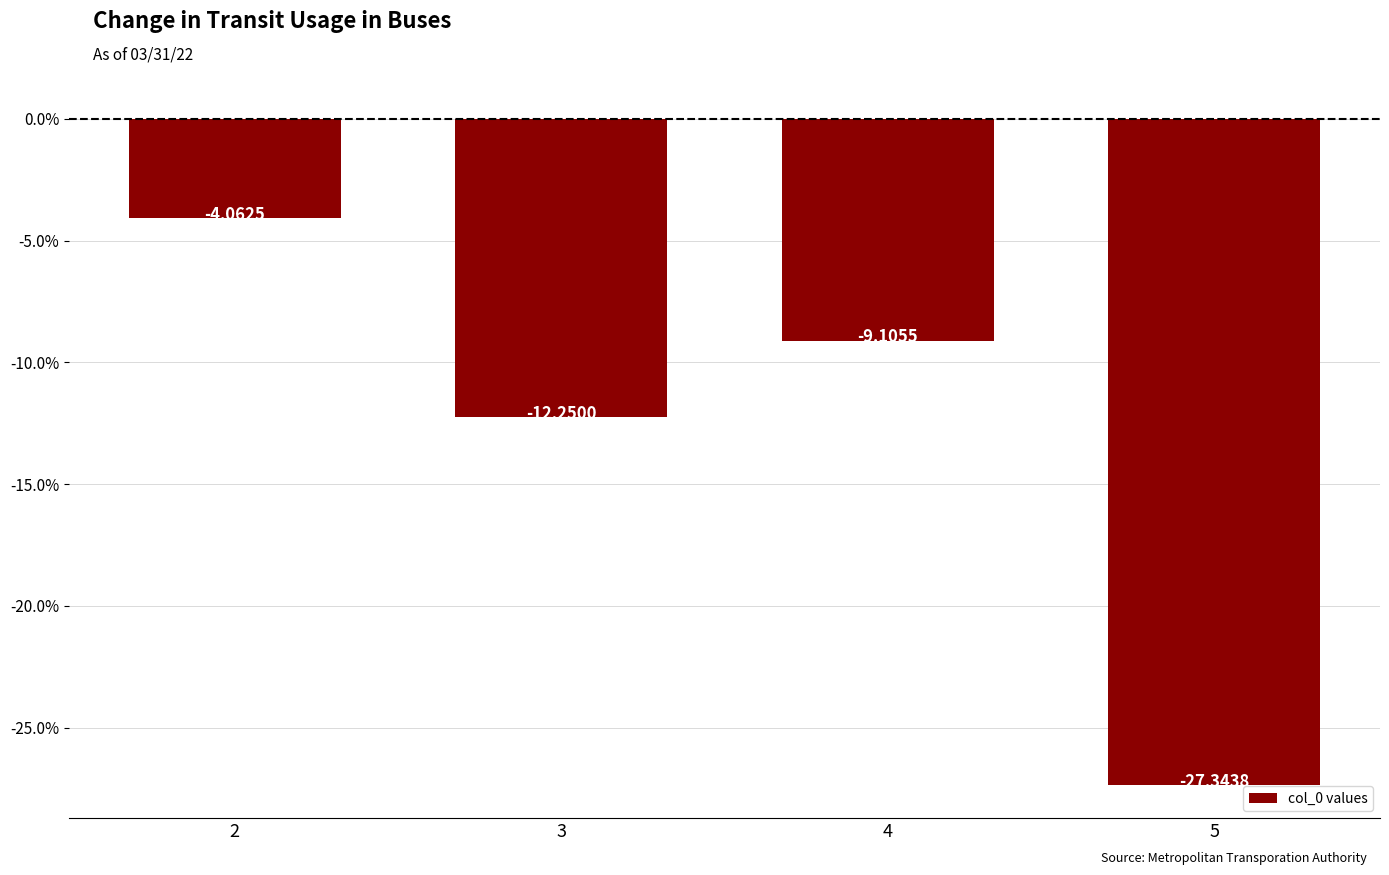

Which category has the highest value across all series?

2